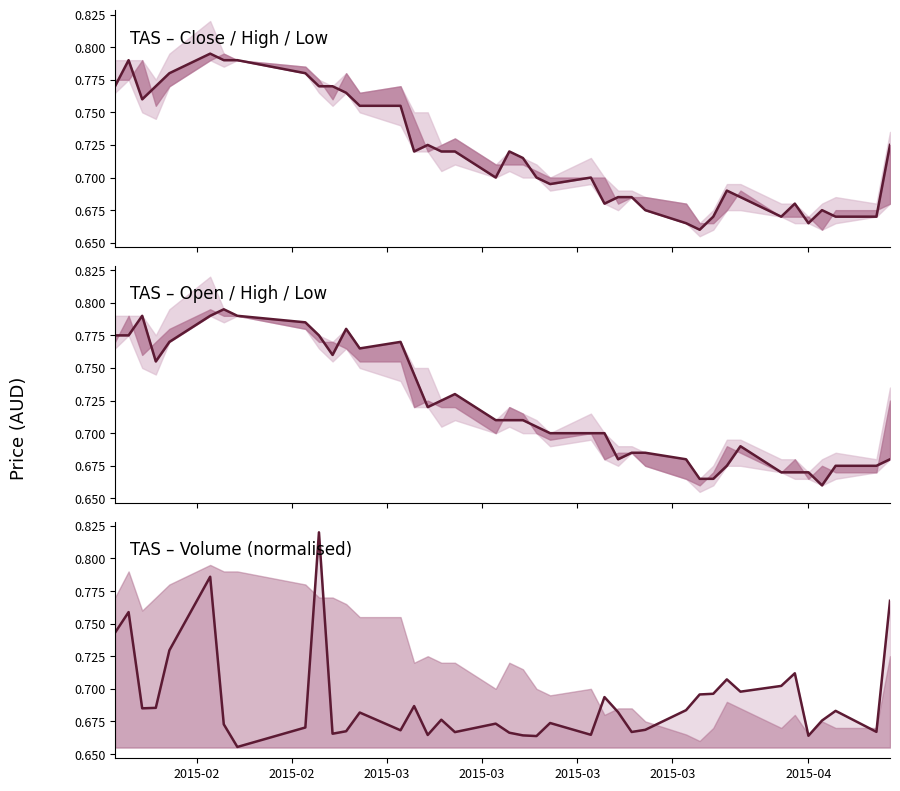

What is the maximum value for volume (norm)?

0.8